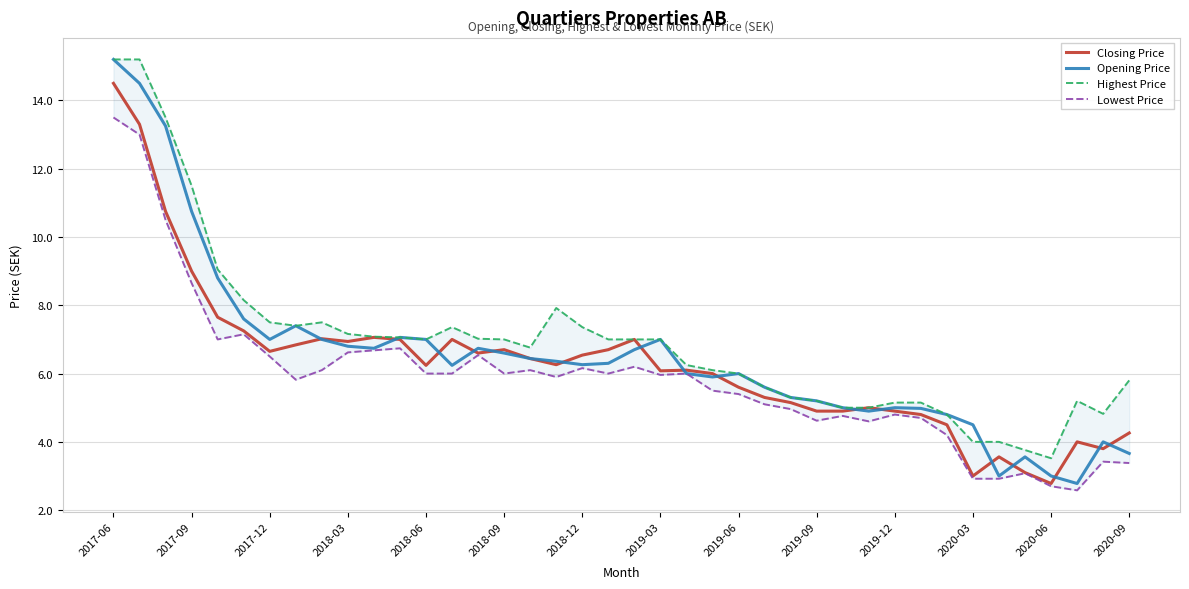

True or false: Opening Price has a value of 4.5 at 2020-06.

False